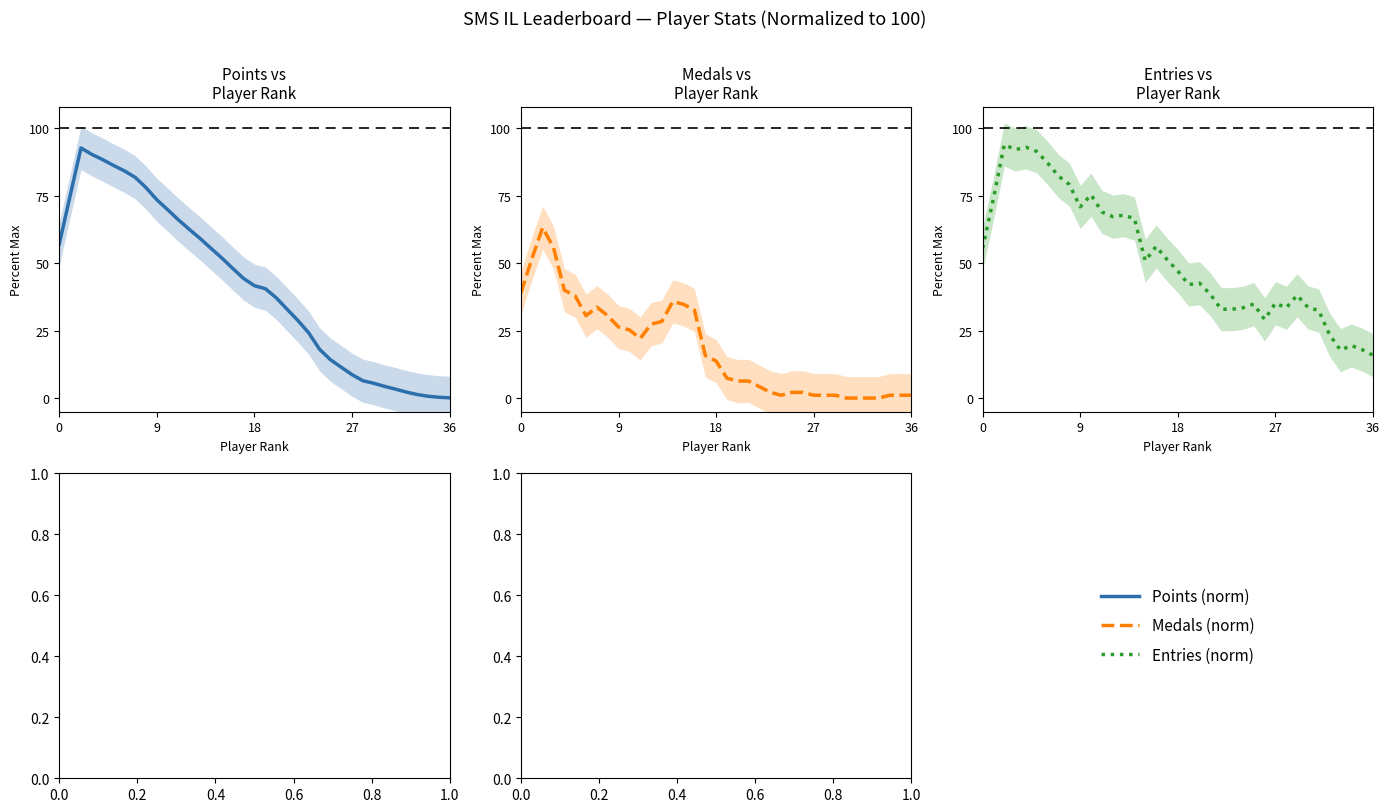

Which series changed the most between 16 and 36?

Points (norm)